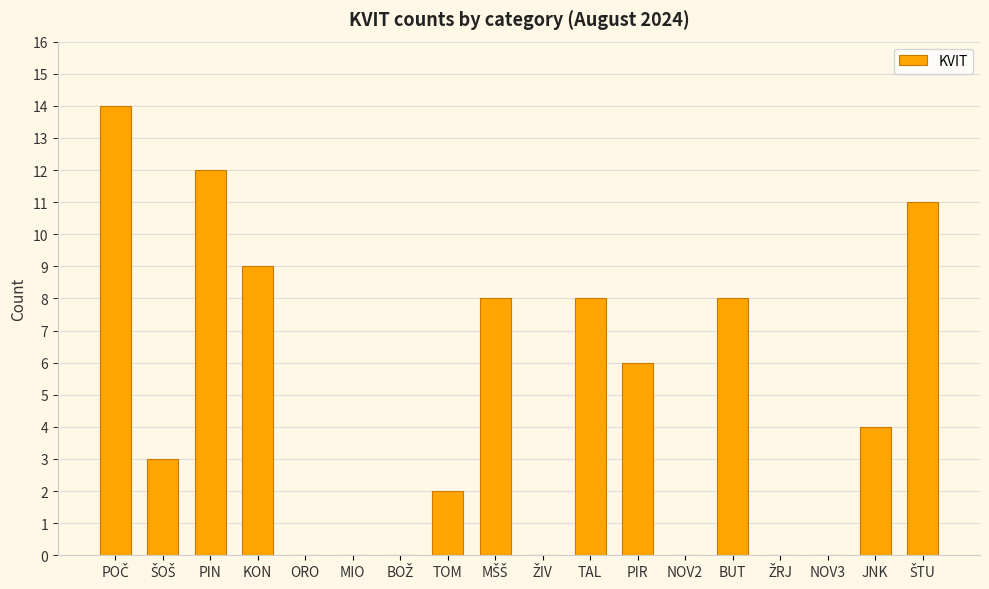

What is the change in value from PIN to MIO?

-12